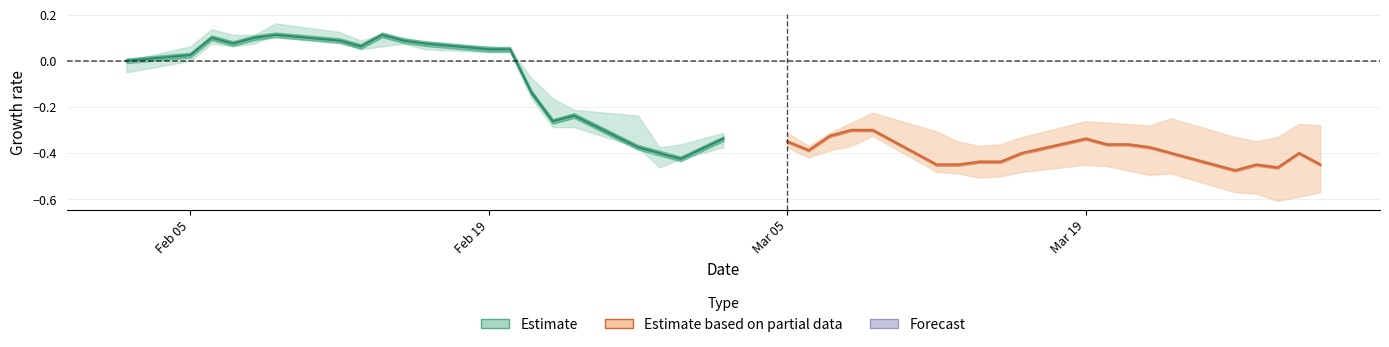

Is the value of Estimate based on partial data at 11 greater than the value of Estimate at 11?

No